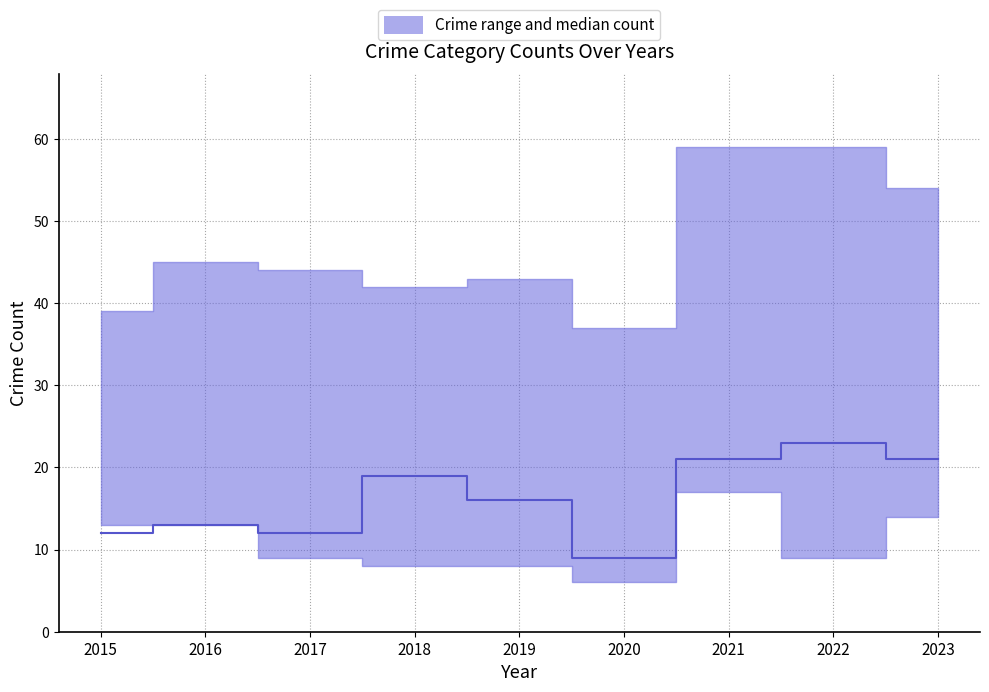

Reading right to left, what are all the values shown in this chart?

21	23	21	9	16	19	12	13	12